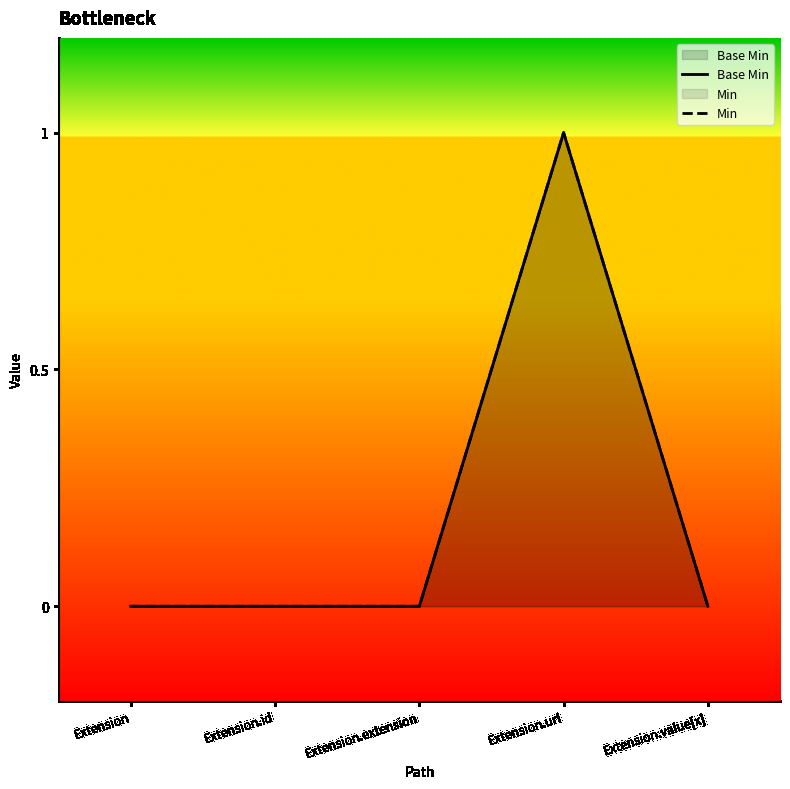

How many interior local peaks does the Base Min series have?

1